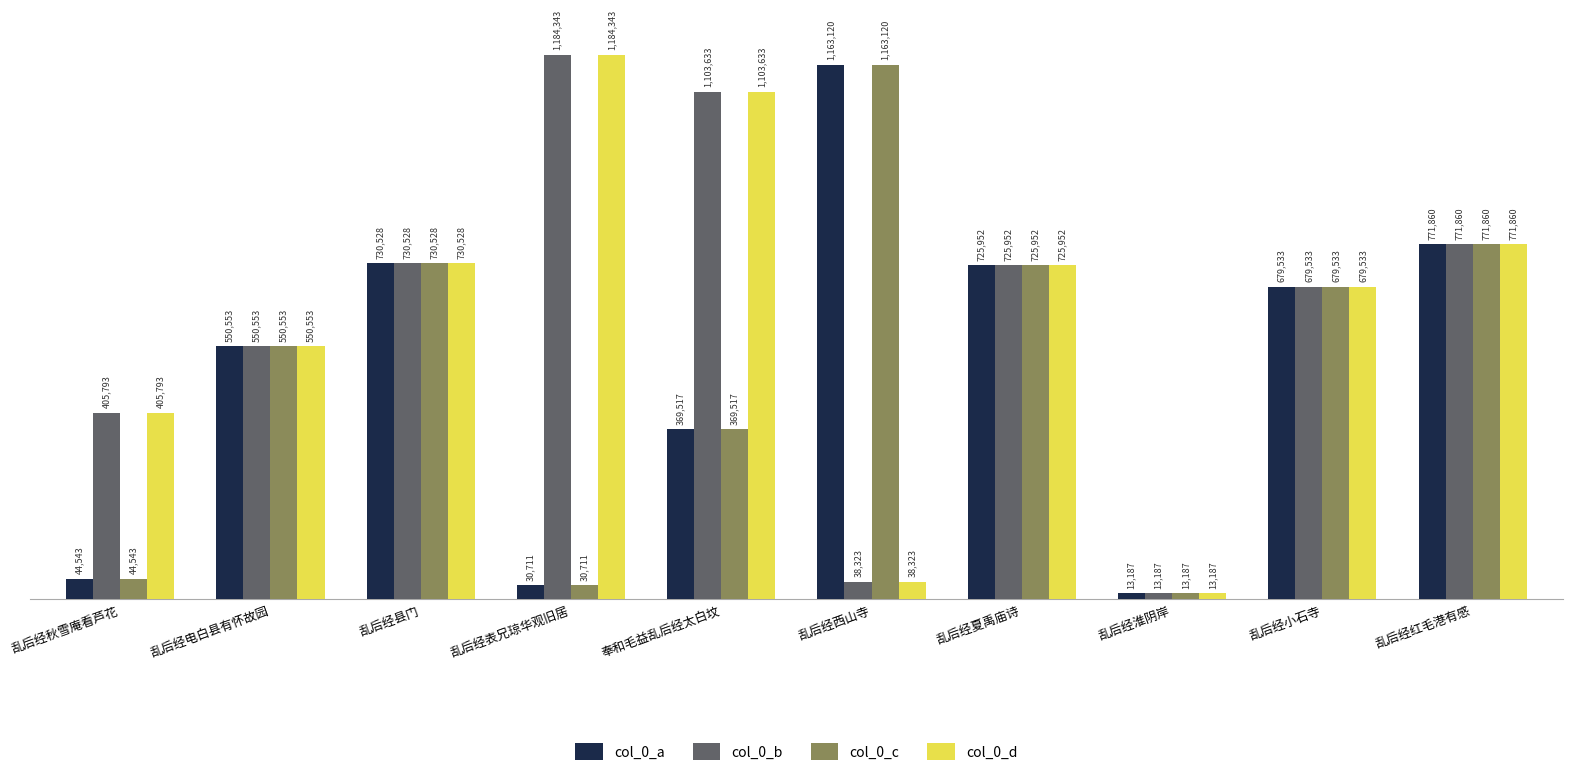

What is the difference between the maximum and minimum values in the col_0_c series?

1149933